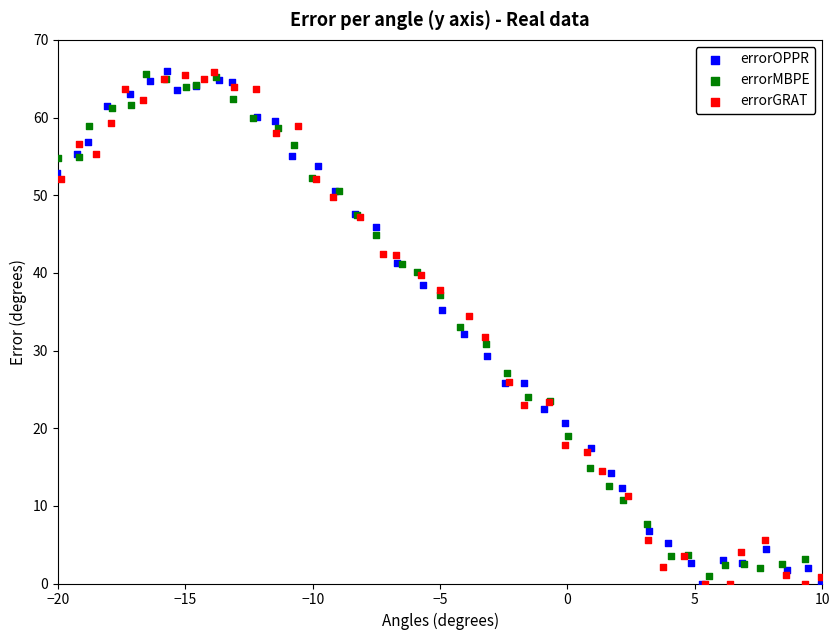

What are all the series names shown in the legend?

errorOPPR, errorMBPE, errorGRAT